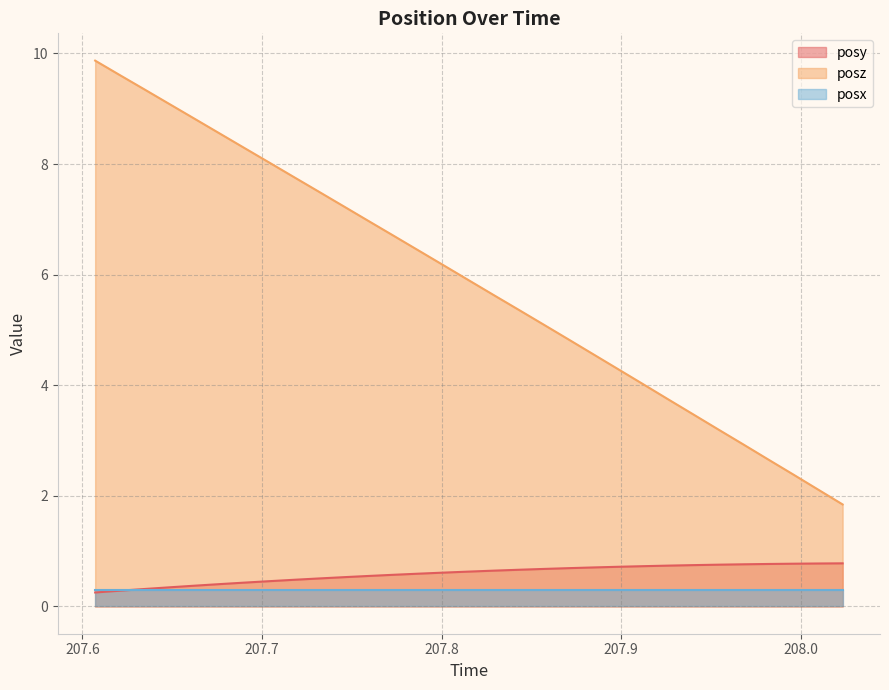

Rank the series by their maximum value, from highest to lowest.

posz, posy, posx